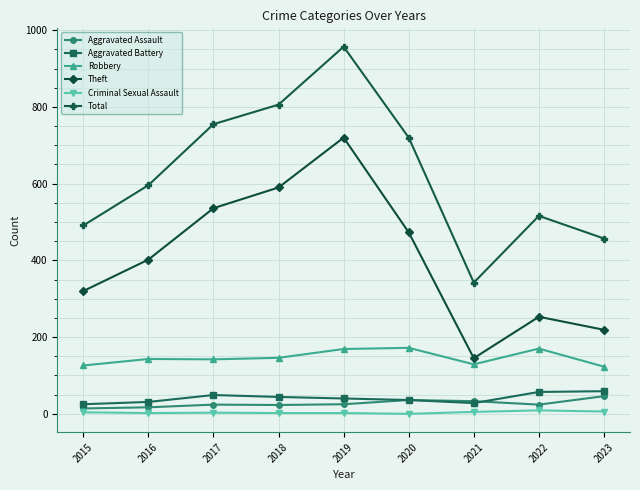

At which label does Total reach its peak?

2019